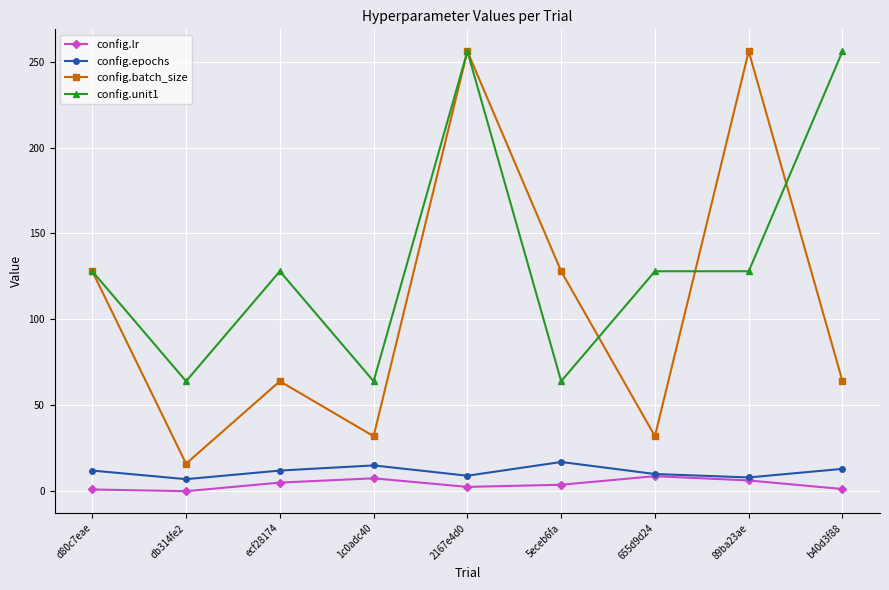

How many lines are shown in the chart?

4